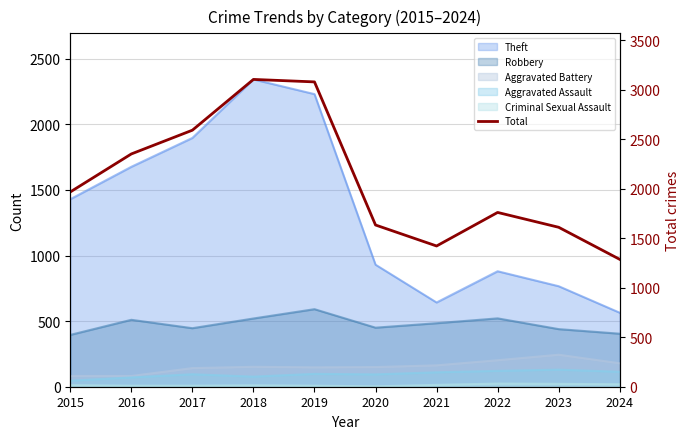

How many lines are shown in the chart?

1